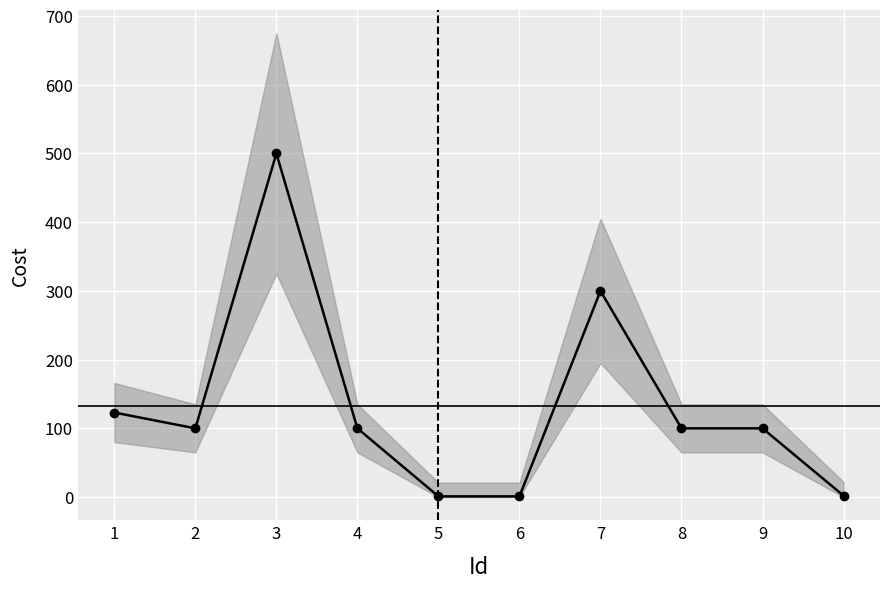

True or false: the data shows 500 at 3.

True